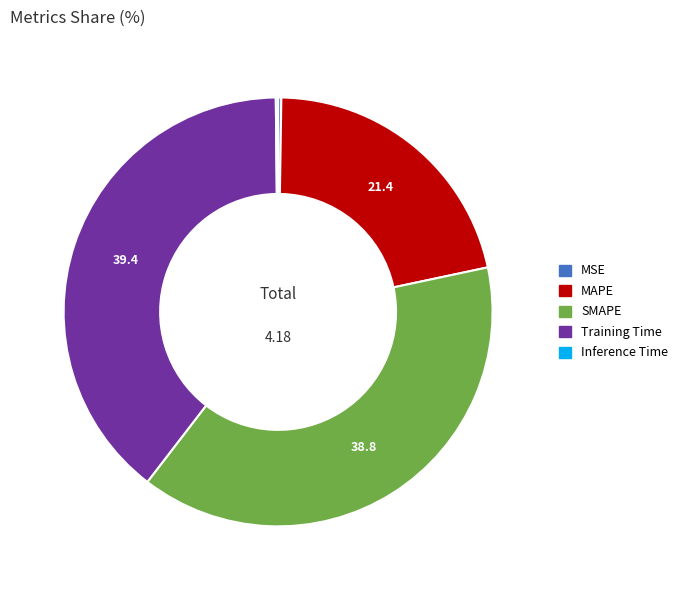

Which category has the biggest portion of the pie?

Training Time